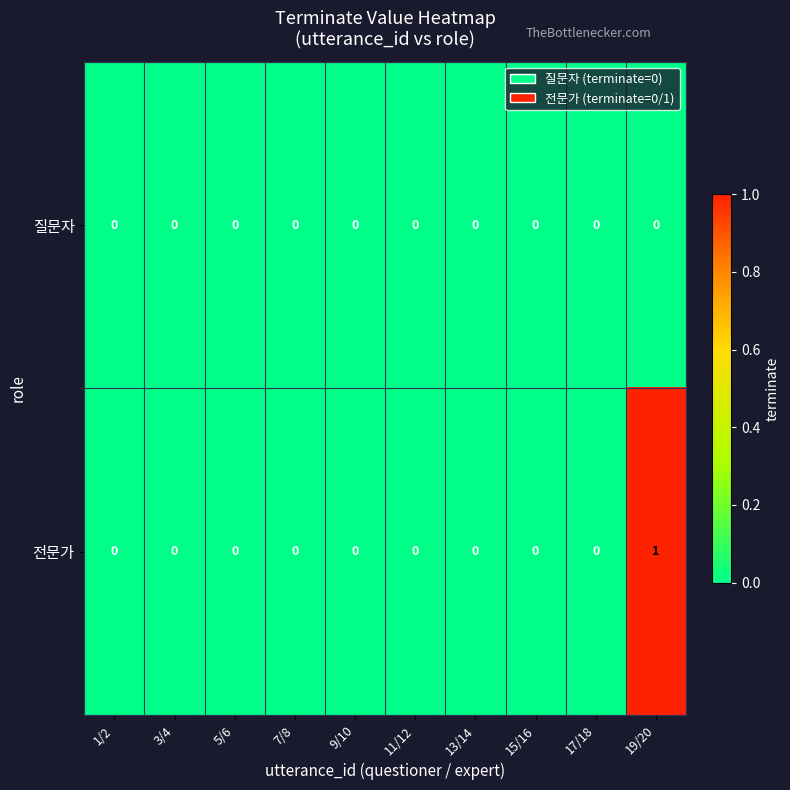

Which series has the largest total across all categories?

전문가